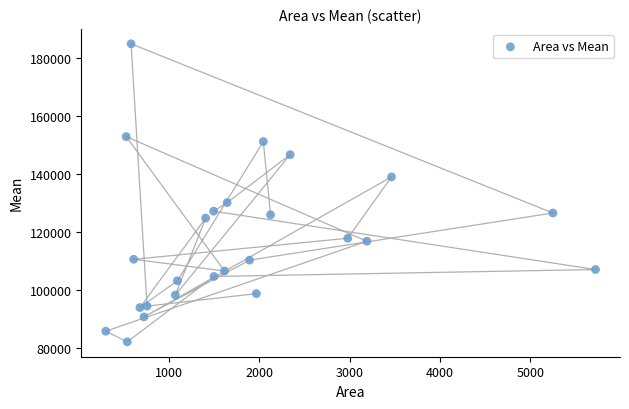

What Y value in the scatter plot is closest to 133551?

130177